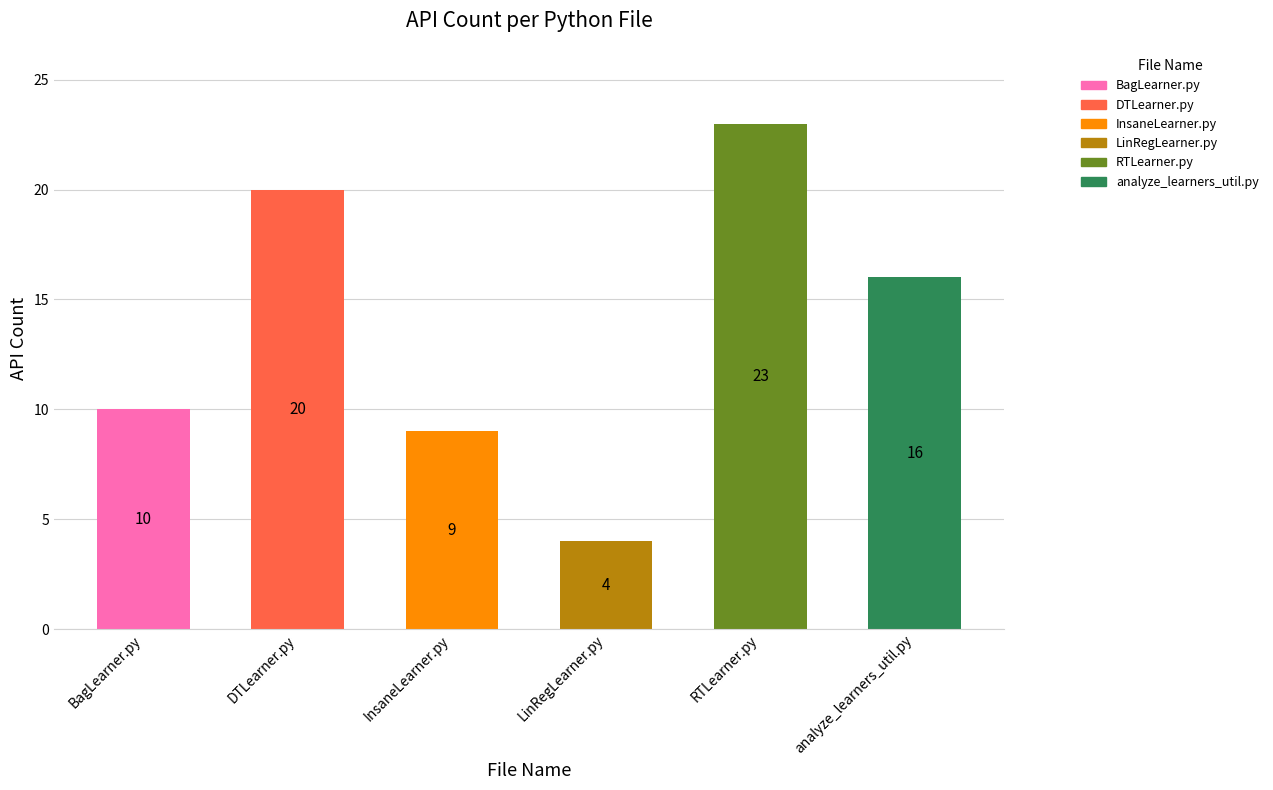

Between DTLearner.py and analyze_learners_util.py, which is larger?

DTLearner.py